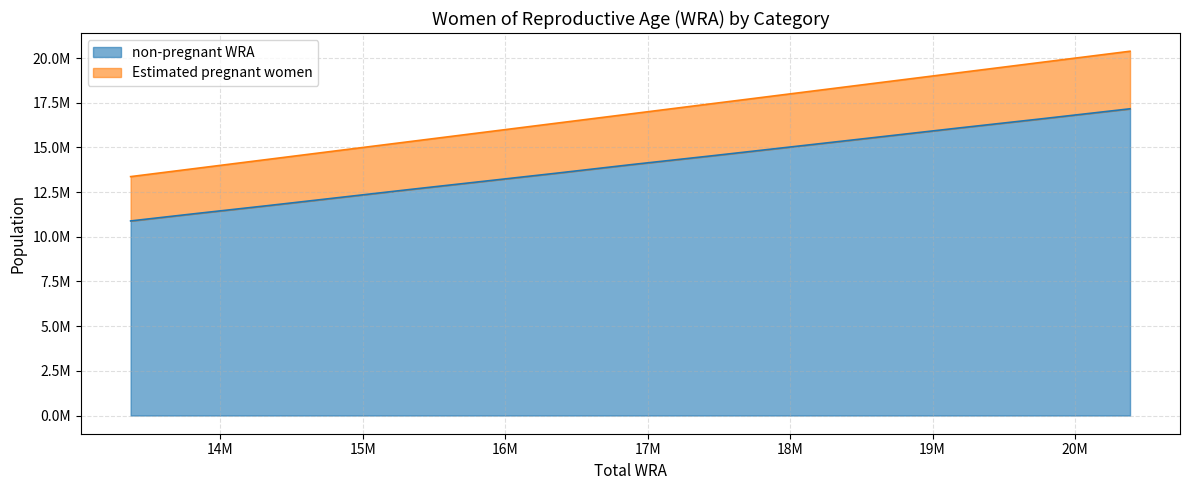

True or false: non-pregnant WRA has more than 1 interior local peaks.

False